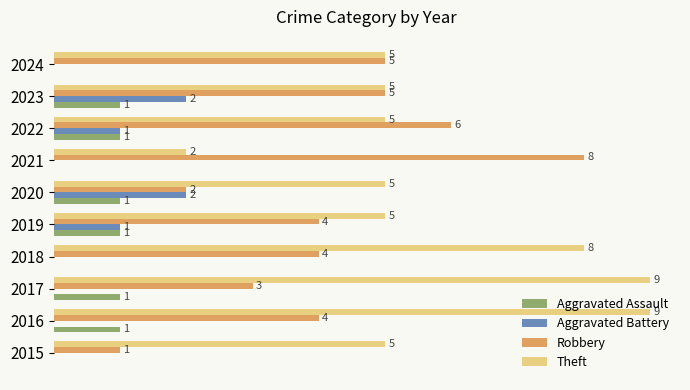

Is the value of Robbery at 2021 greater than the value of Aggravated Assault at 2020?

Yes